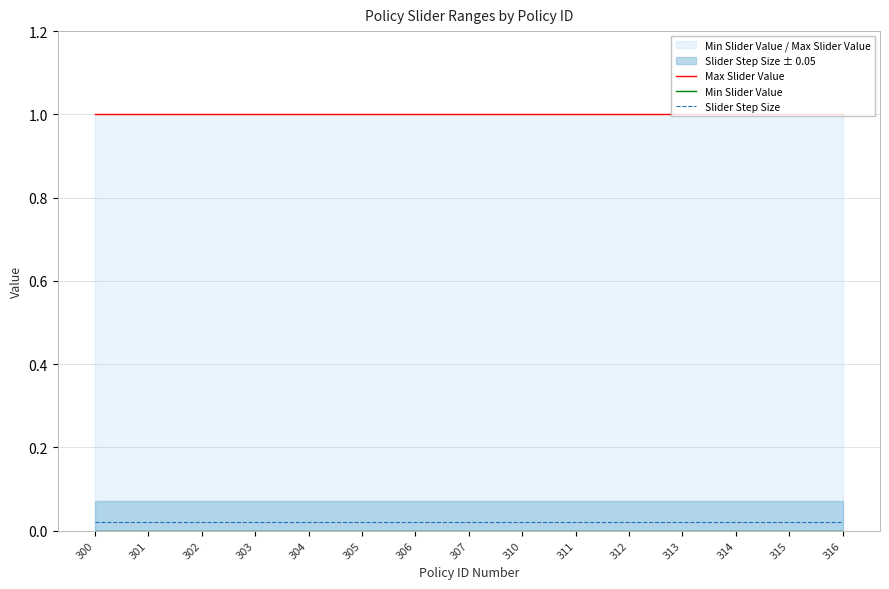

True or false: Min Slider Value and Max Slider Value cross at least once.

False